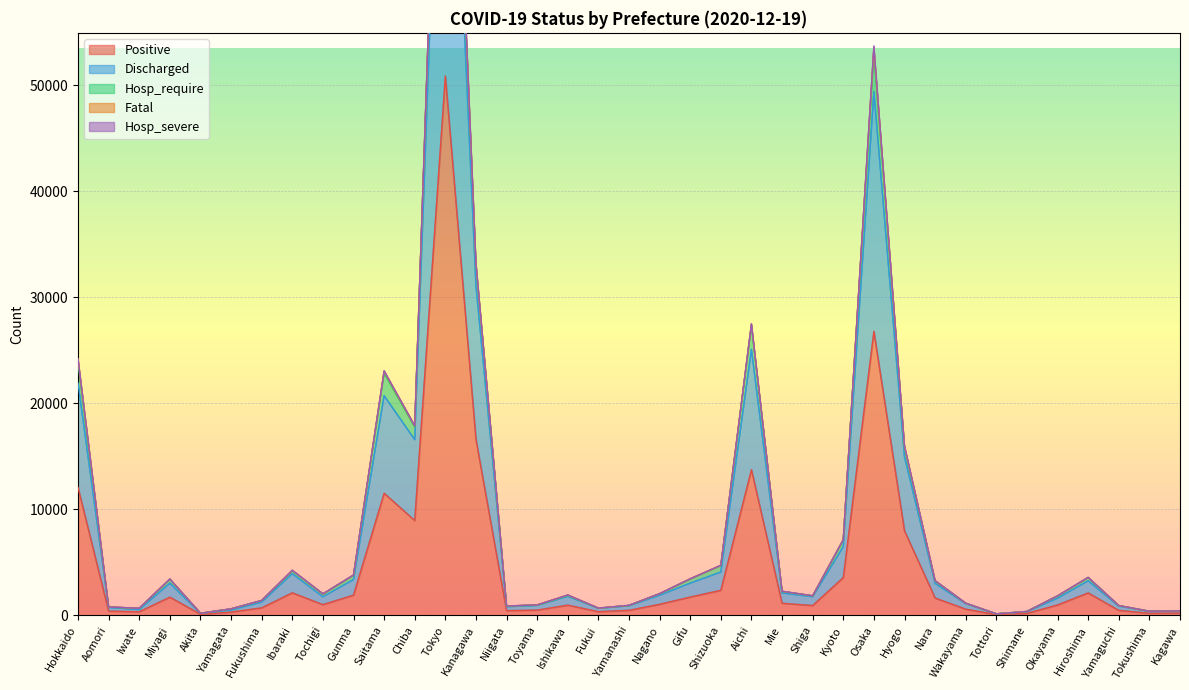

True or false: Discharged and Hosp_require intersect in this chart.

False